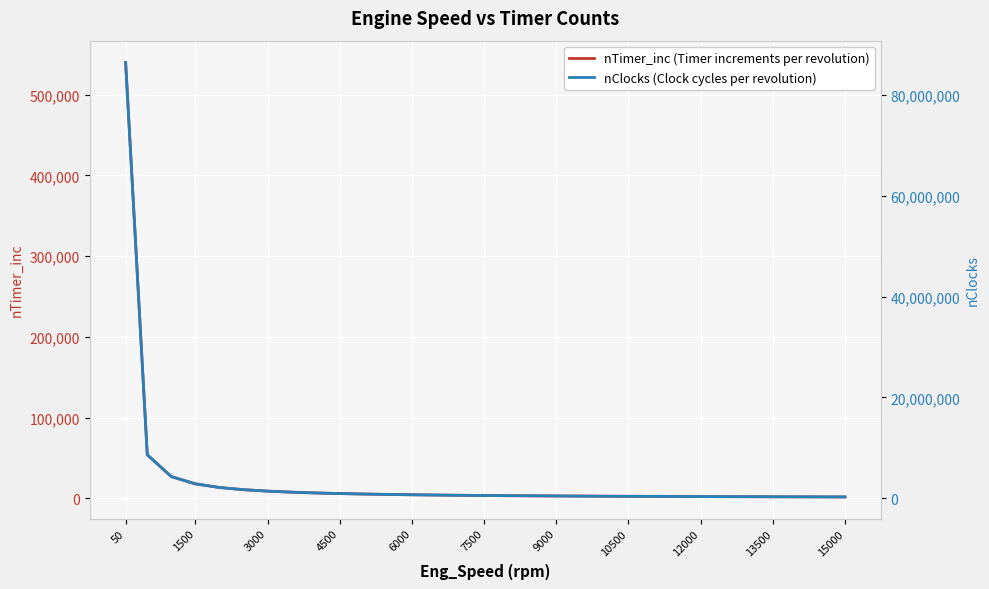

What is the value of the nClocks (Clock cycles per revolution) point at the 7th from the left?

1440000